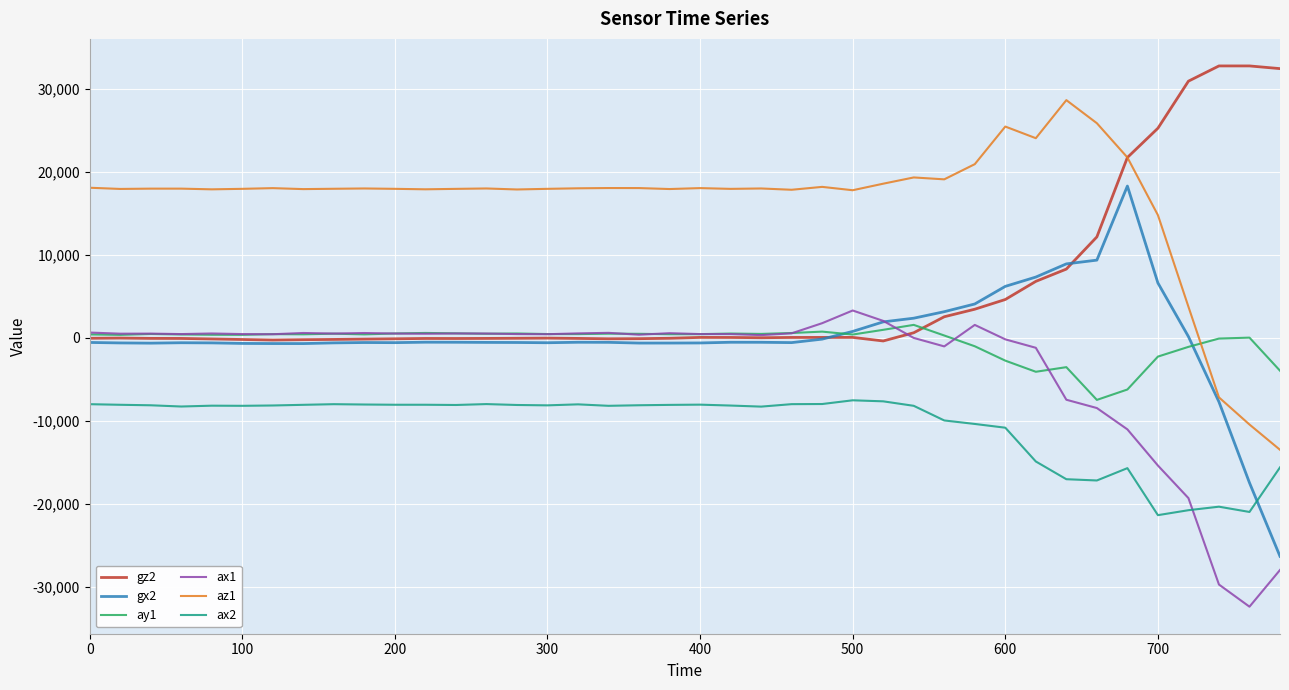

True or false: ax2 and az1 intersect in this chart.

False